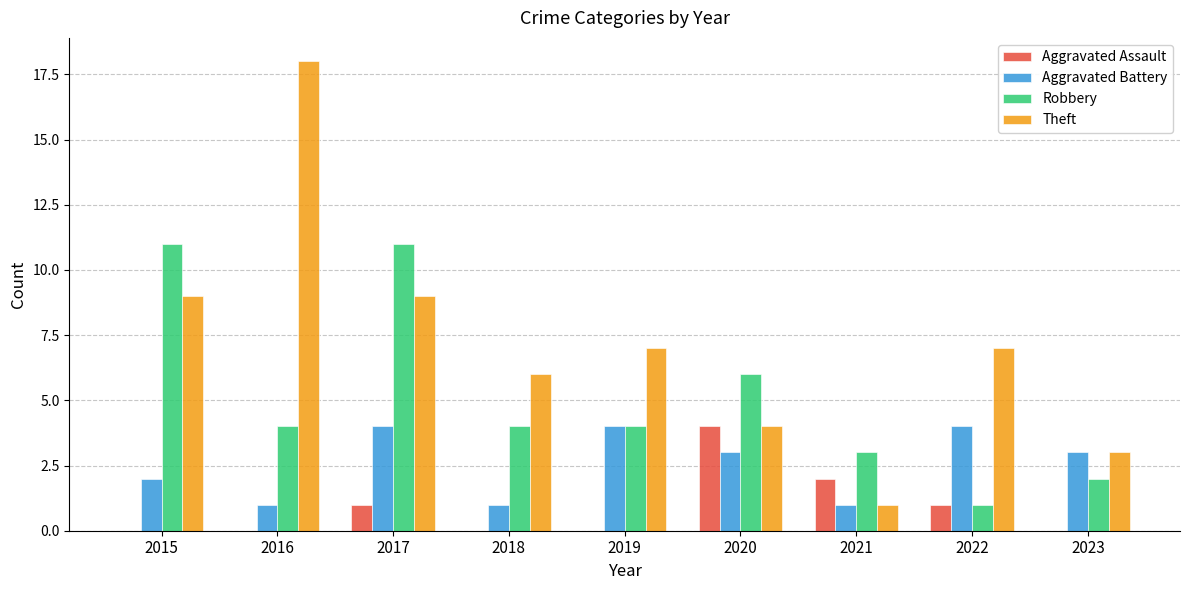

What is the sum of all Theft values?

64